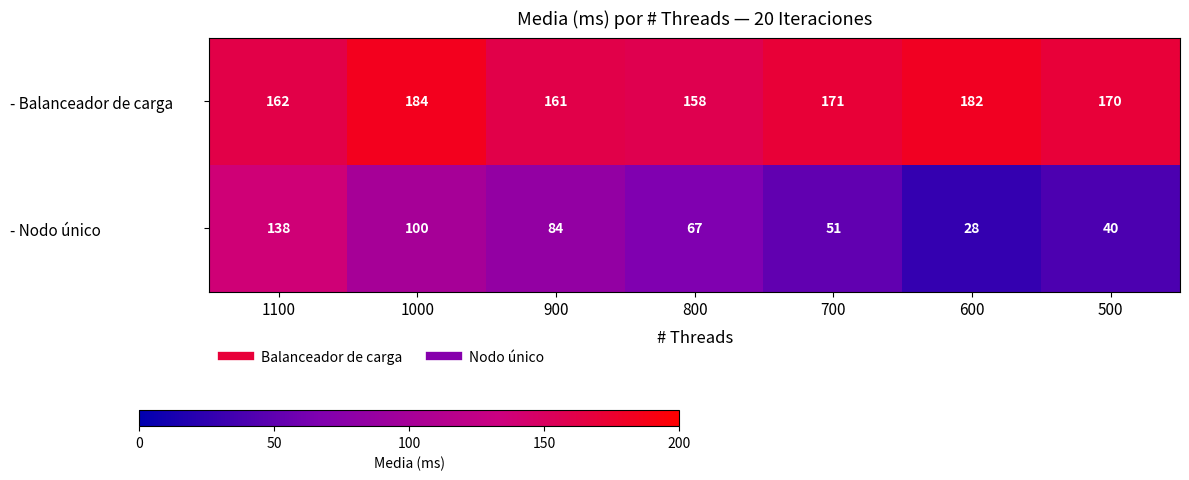

Between 900 and 800, which series saw the biggest shift?

- Nodo único